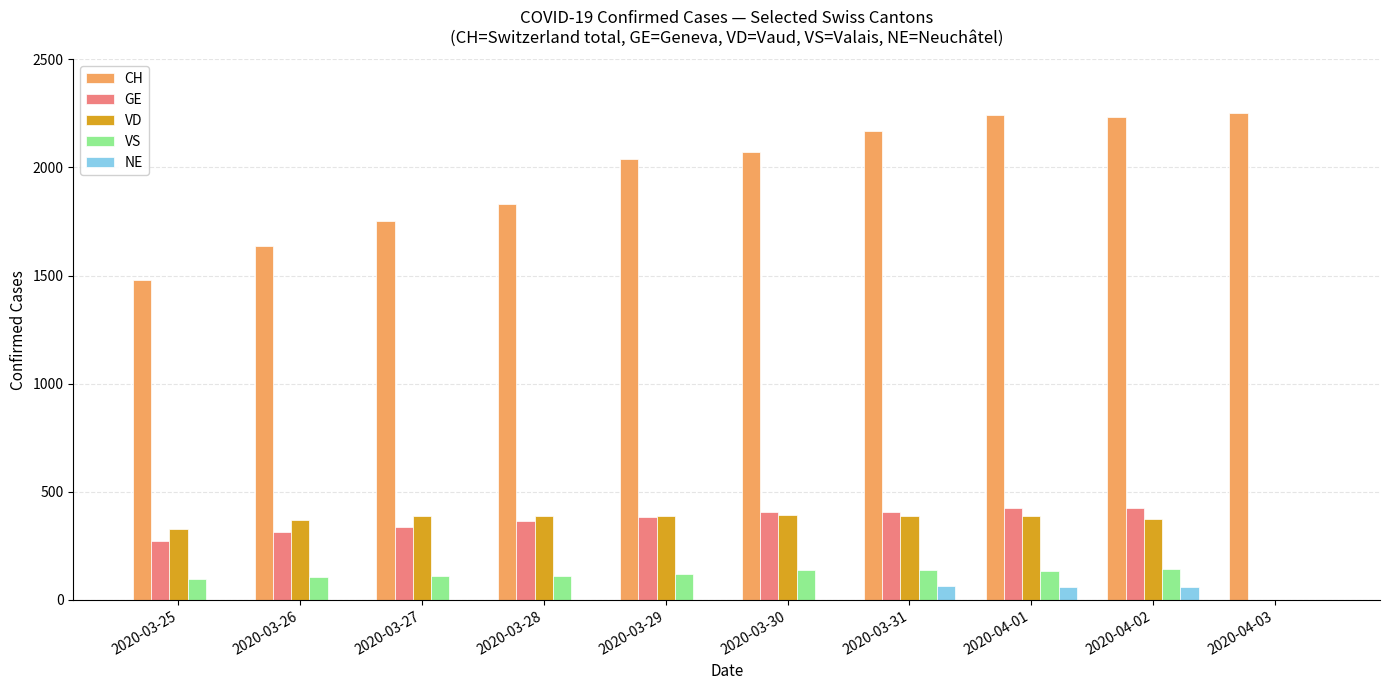

Which series changed the most between 2020-03-26 and 2020-04-03?

CH